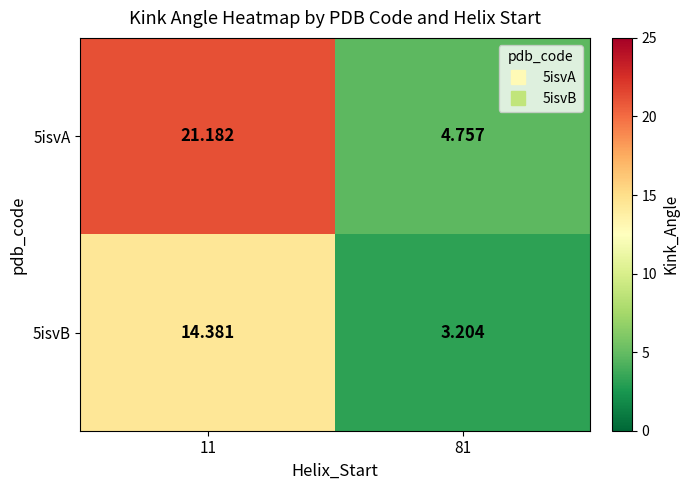

Is the value of 5isvA at 11 greater than the value of 5isvB at 81?

Yes